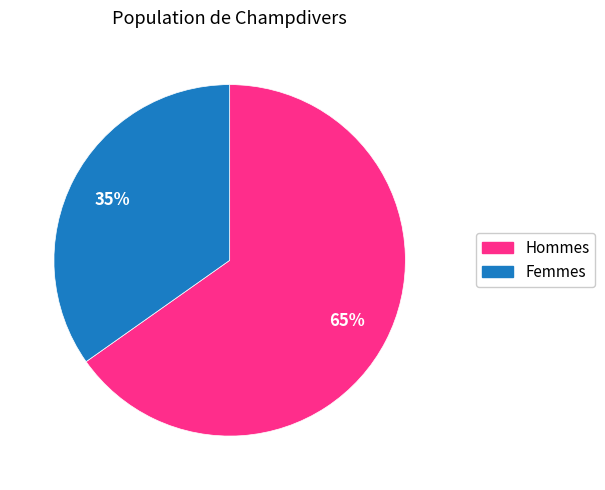

Does any single category account for the majority?

Yes